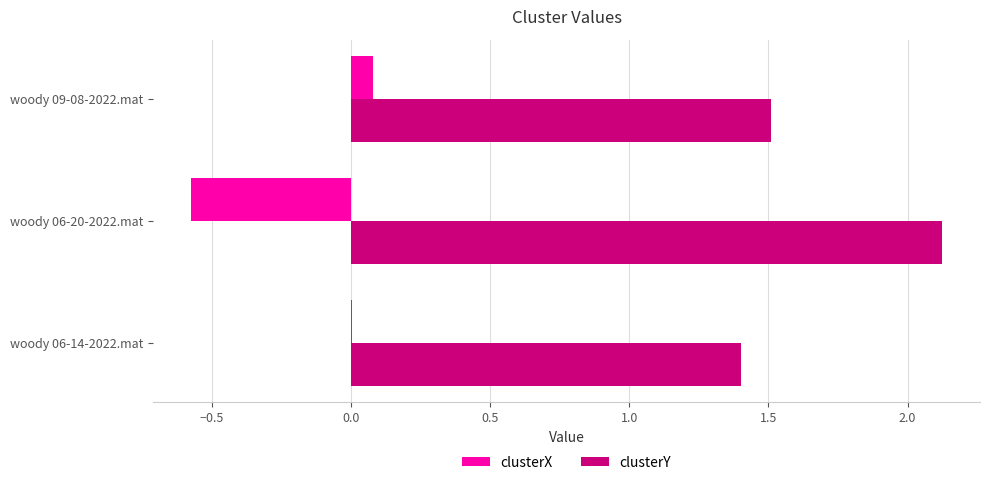

What is the approximate value of clusterY at woody 06-20-2022.mat?

2.1